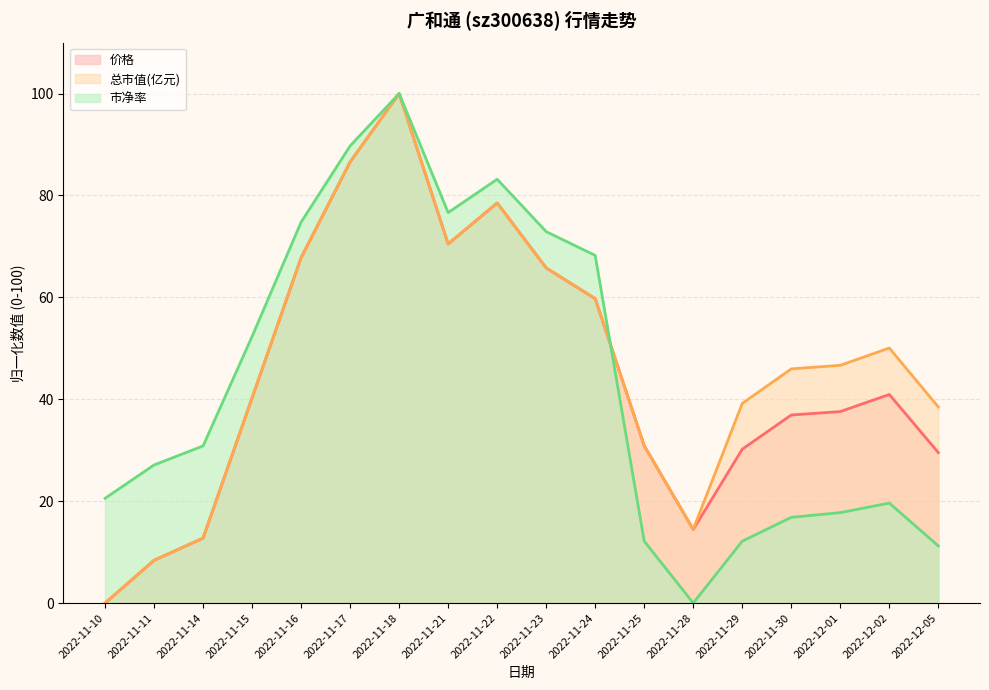

Read the 价格 value at 2022-11-29.

30.2